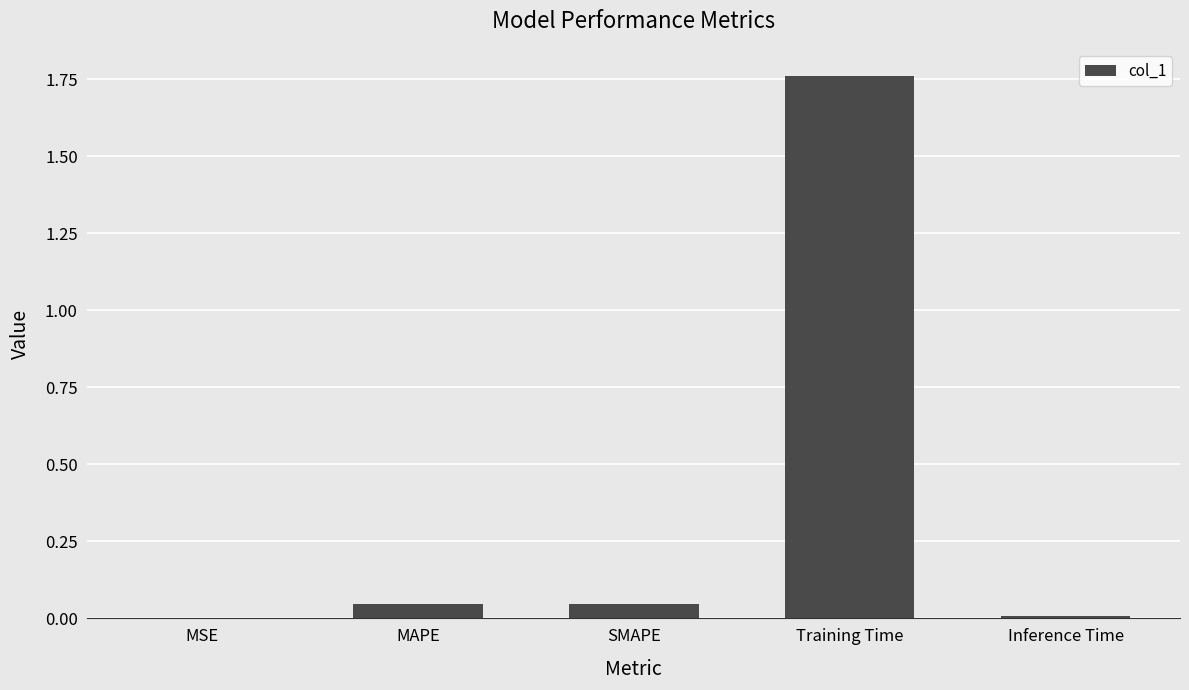

Are the bars horizontal?

No